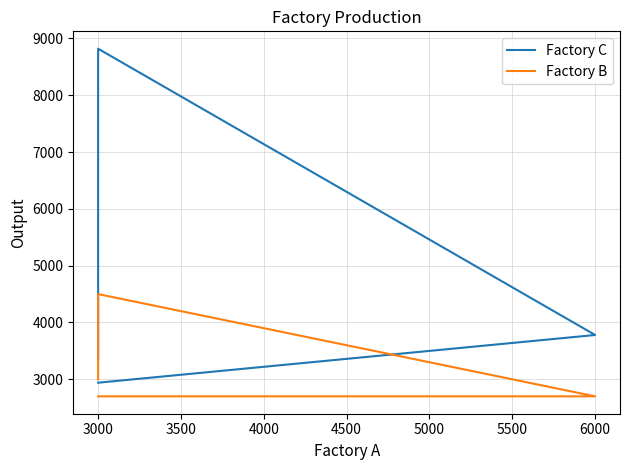

True or false: Factory C and Factory B intersect in this chart.

False